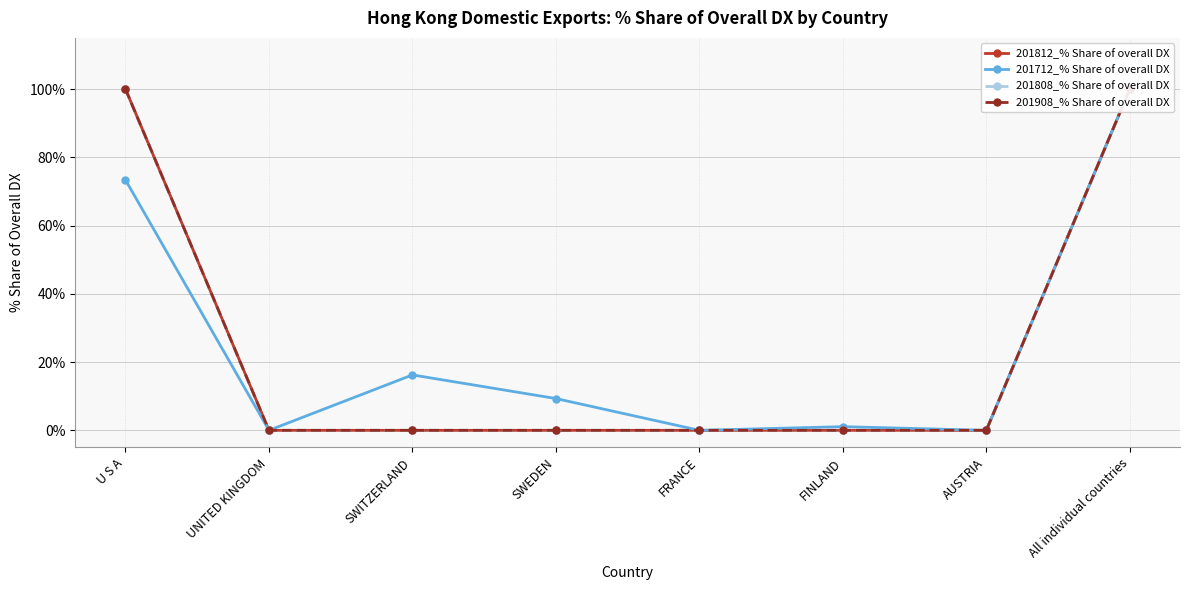

How many series are shown in this chart?

4